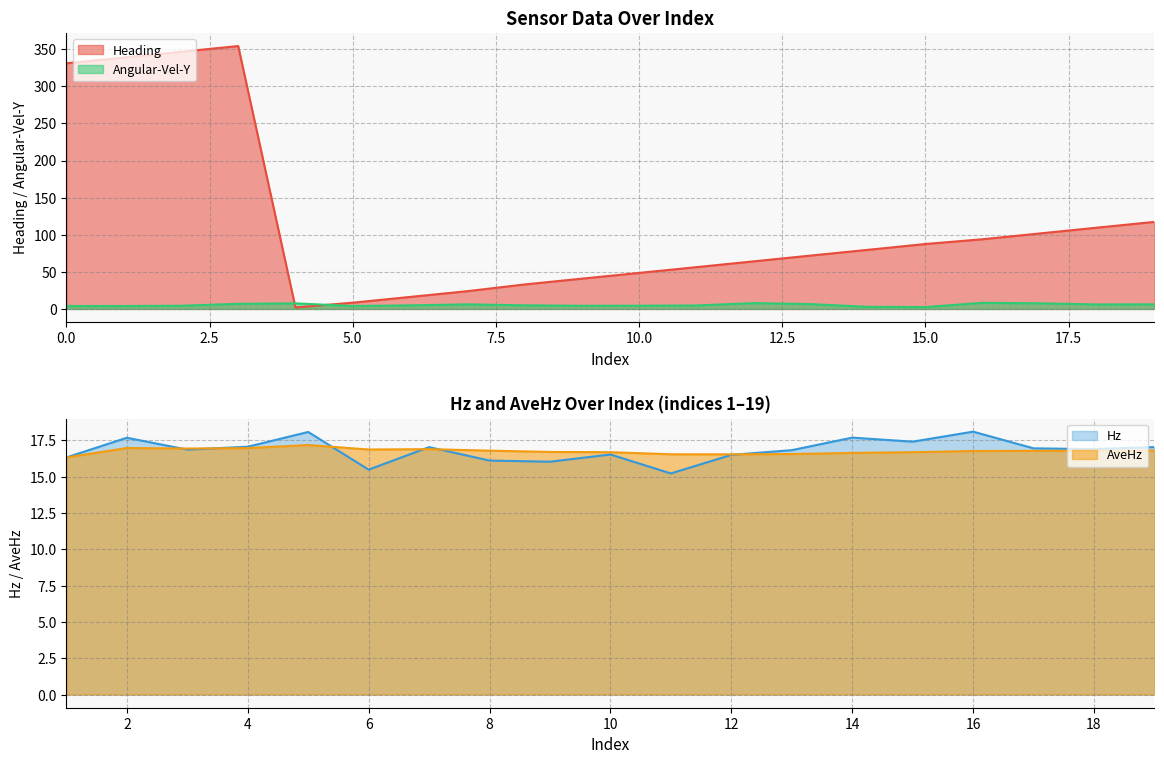

What is the value of the Angular-Vel-Y point at the 6th from the left?

3.9